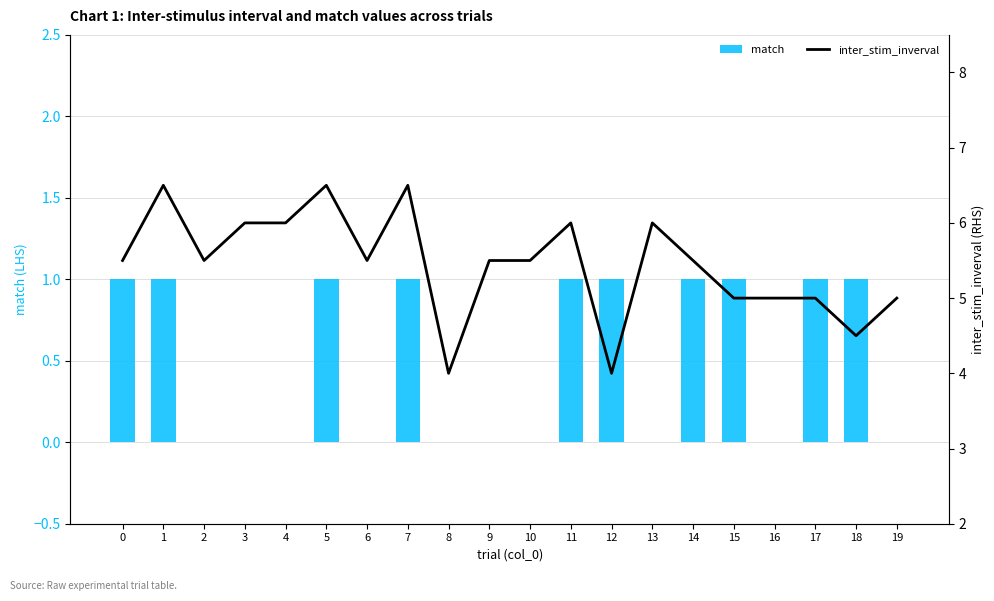

How many values in the inter_stim_inverval series are below 5?

3